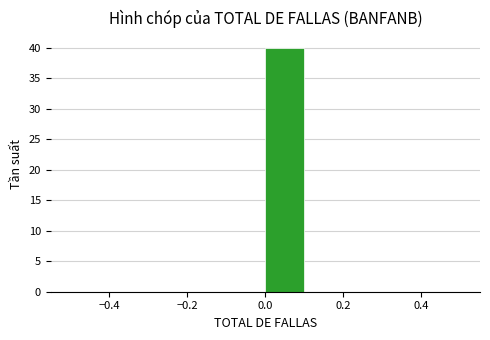

Which range on the x-axis has the tallest bar?

0.0 to 0.1